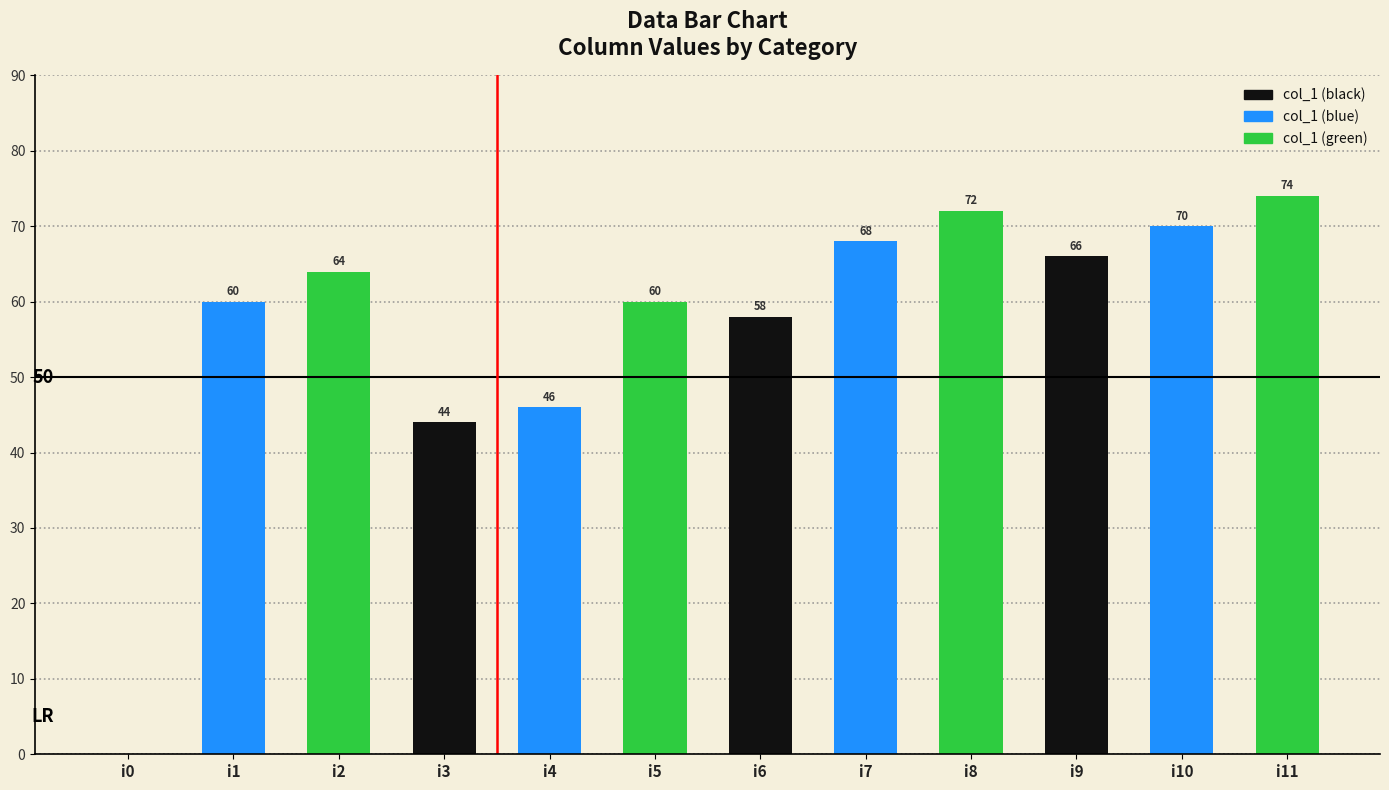

Reading left to right, extract all data points from this chart.

i0=0	i1=60	i2=64	i3=44	i4=46	i5=60	i6=58	i7=68	i8=72	i9=66	i10=70	i11=74